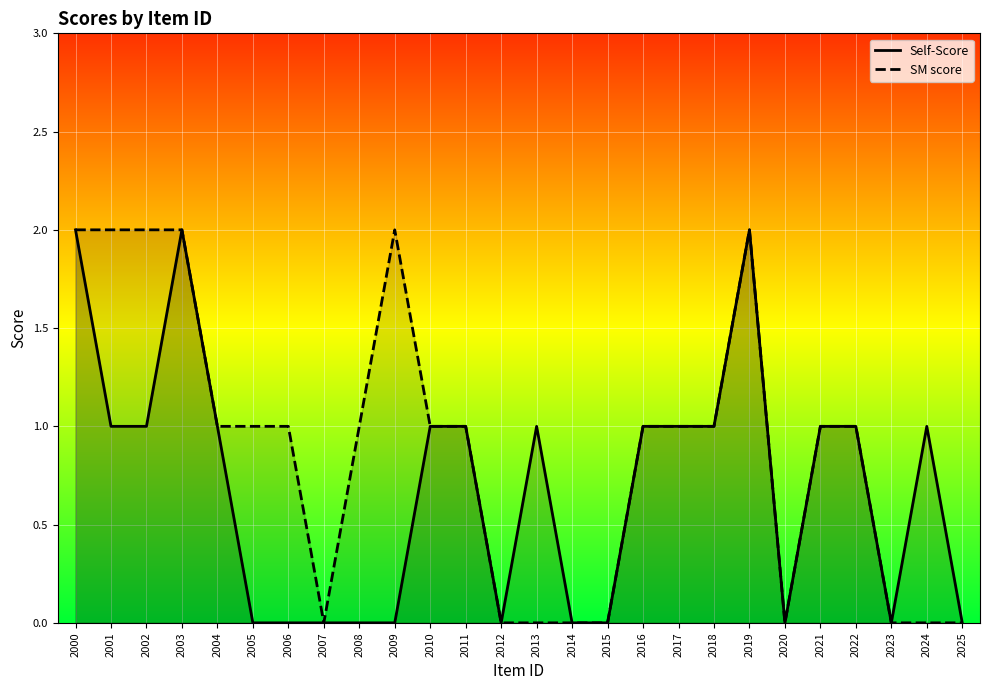

Reading left to right, extract all data points from this chart.

Self-Score: 2	1	1	2	1	0	0	0	0	0	1	1	0	1	0	0	1	1	1	2	0	1	1	0	1	0
SM score: 2	2	2	2	1	1	1	0	1	2	1	1	0	0	0	0	1	1	1	2	0	1	1	0	0	0